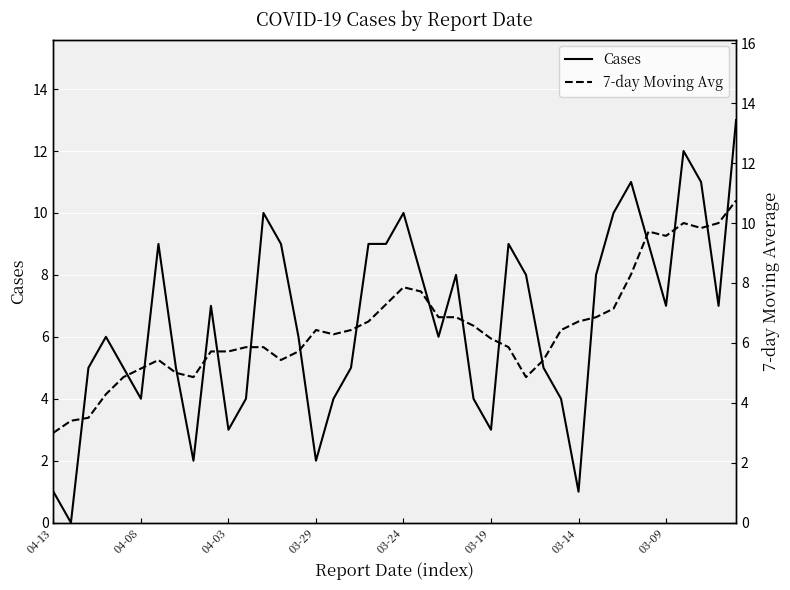

Which series has the largest range (max minus min)?

Cases